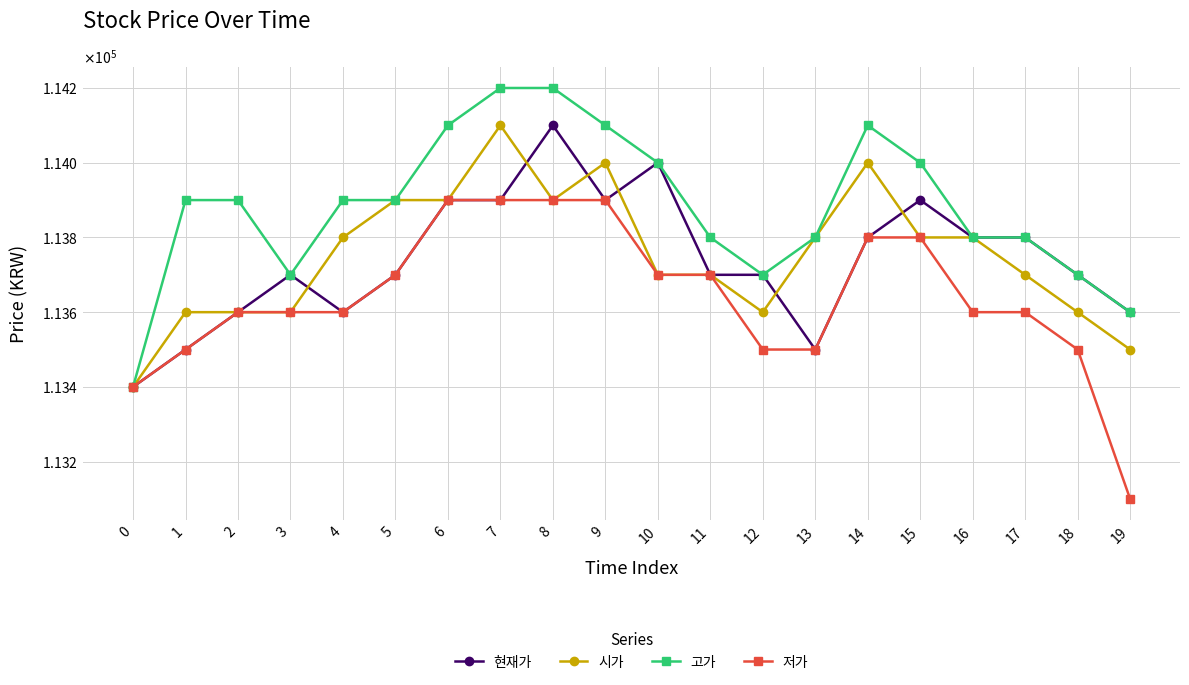

Is this an area chart (filled region under the line)?

No